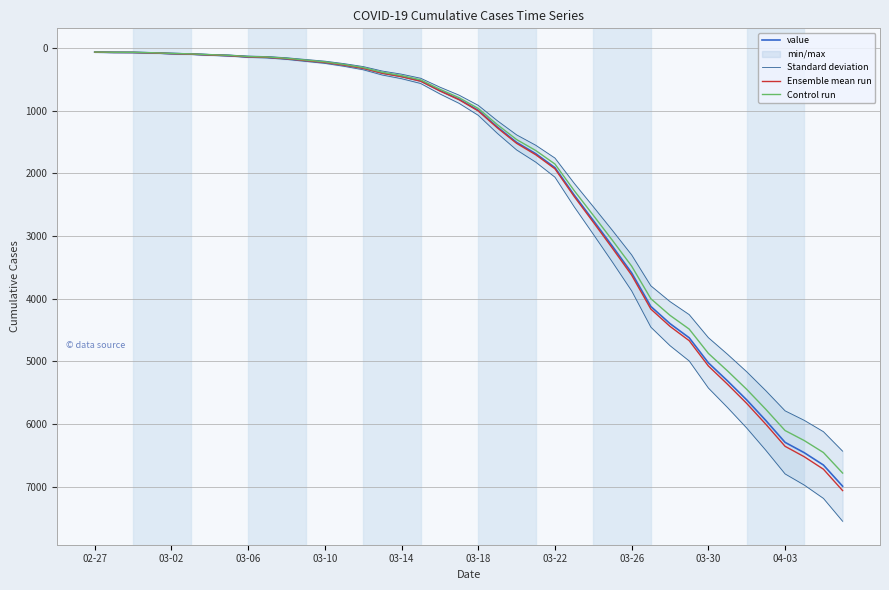

How many values in the value series exceed 993?

19